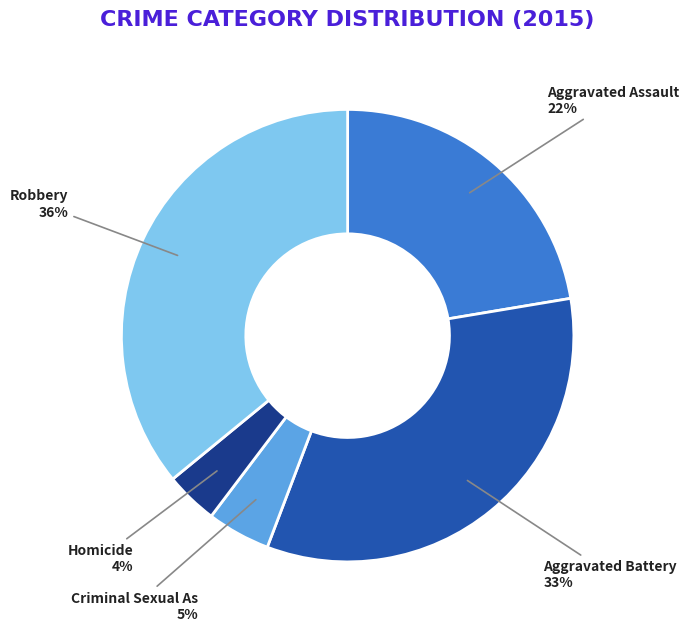

To the nearest percent, what is the average slice percentage?

20%